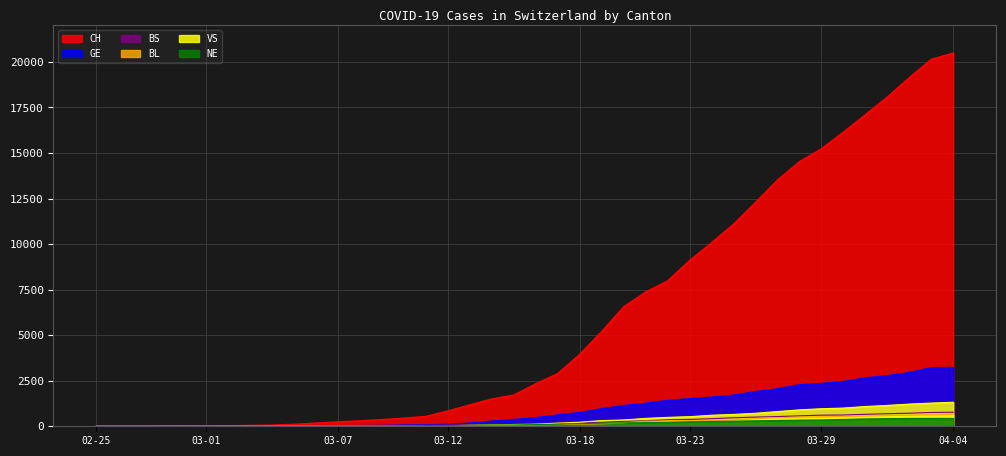

What is the value of the VS point at the 37th from the left?

1145